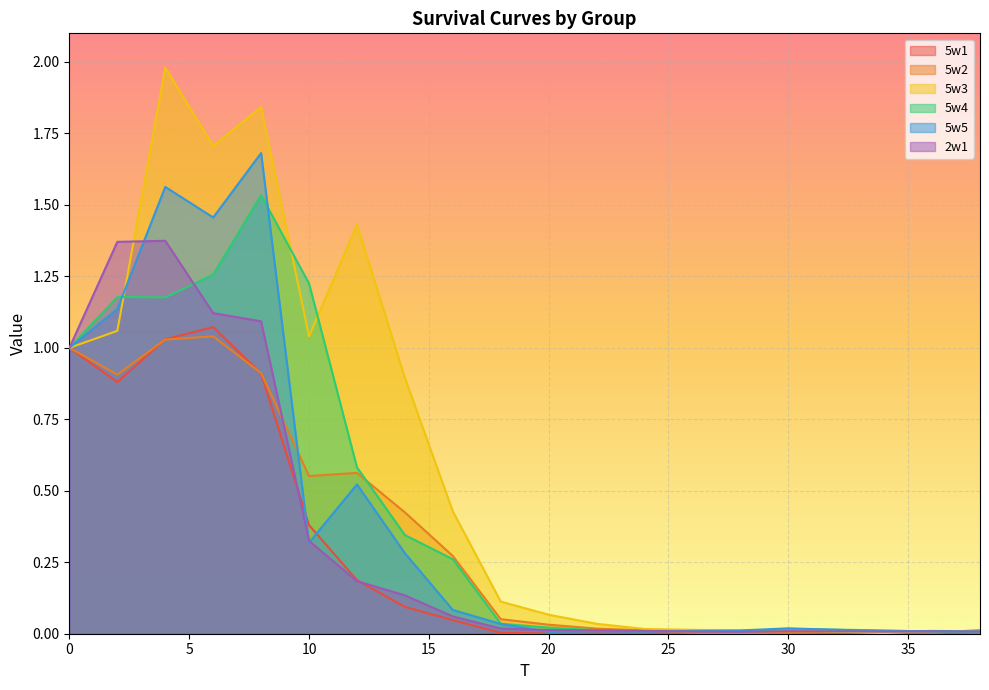

List the labels in order of 5w3 value, largest first.

4, 8, 6, 12, 2, 10, 0, 14, 16, 18, 20, 22, 24, 26, 30, 28, 36, 38, 34